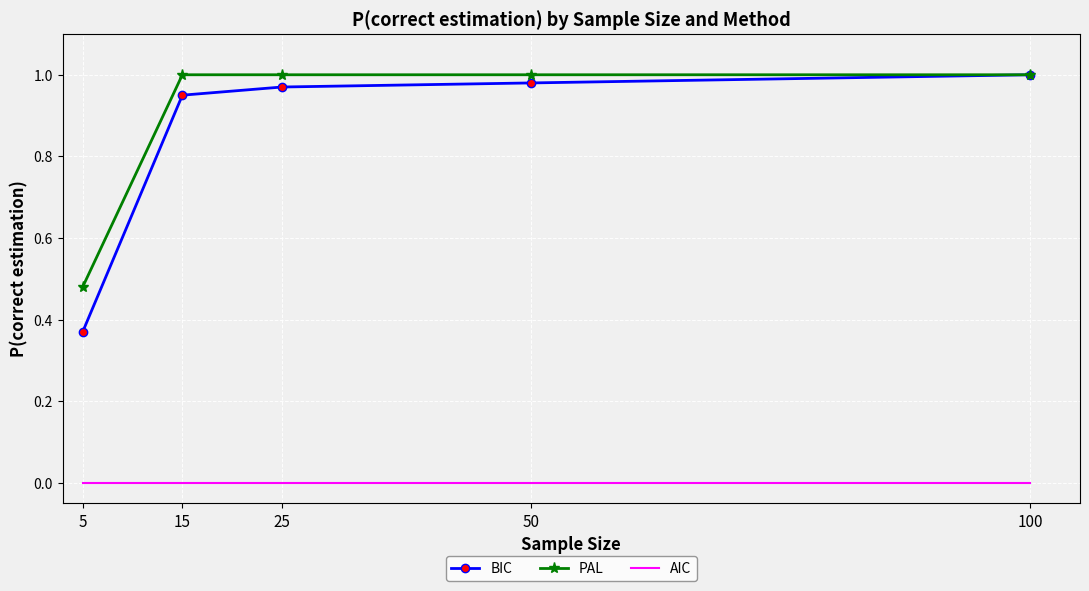

Which series has the largest range (max minus min)?

BIC